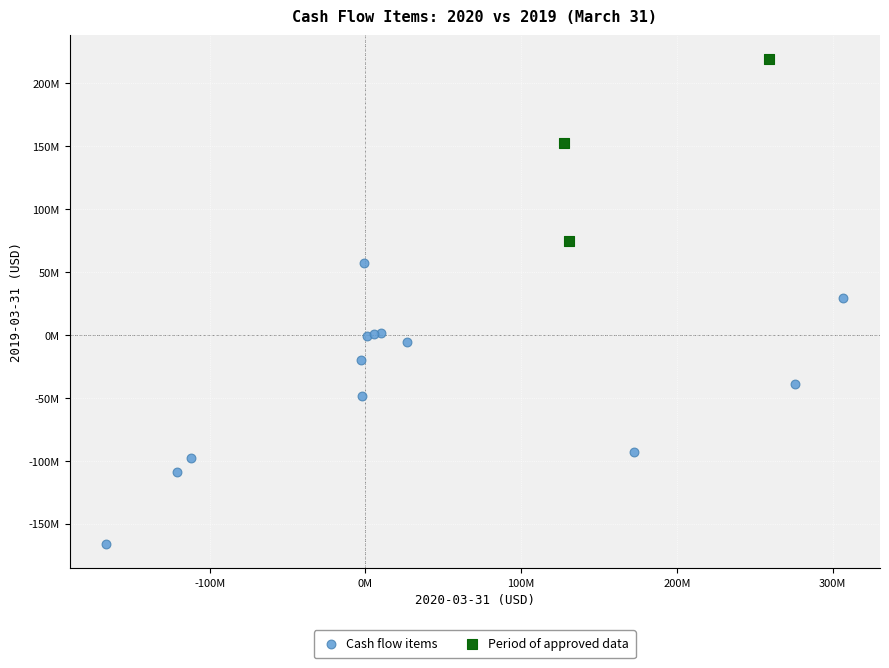

What are all the series names shown in the legend?

Cash flow items, Period of approved data